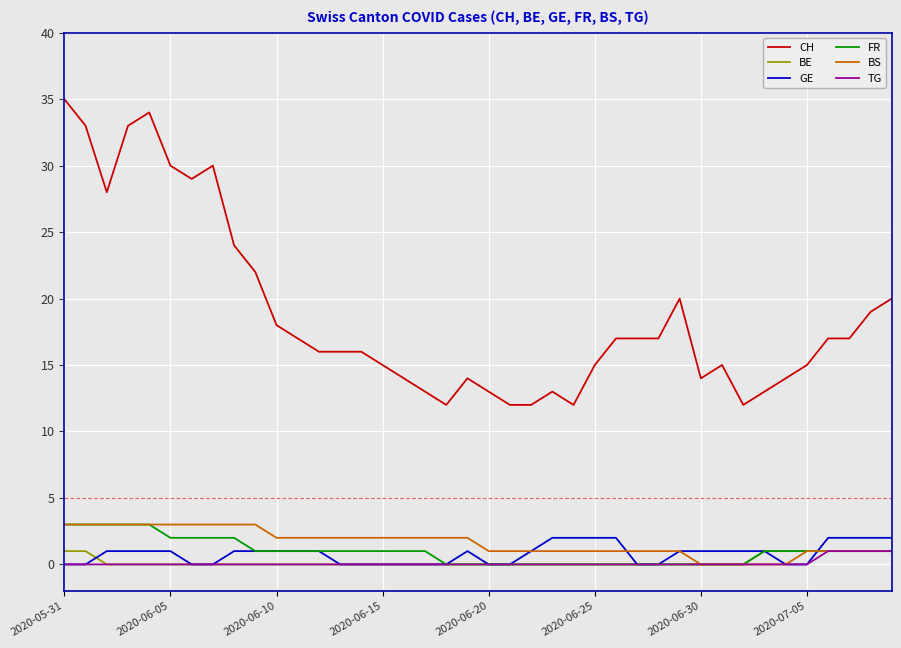

Which series has the largest total across all categories?

CH